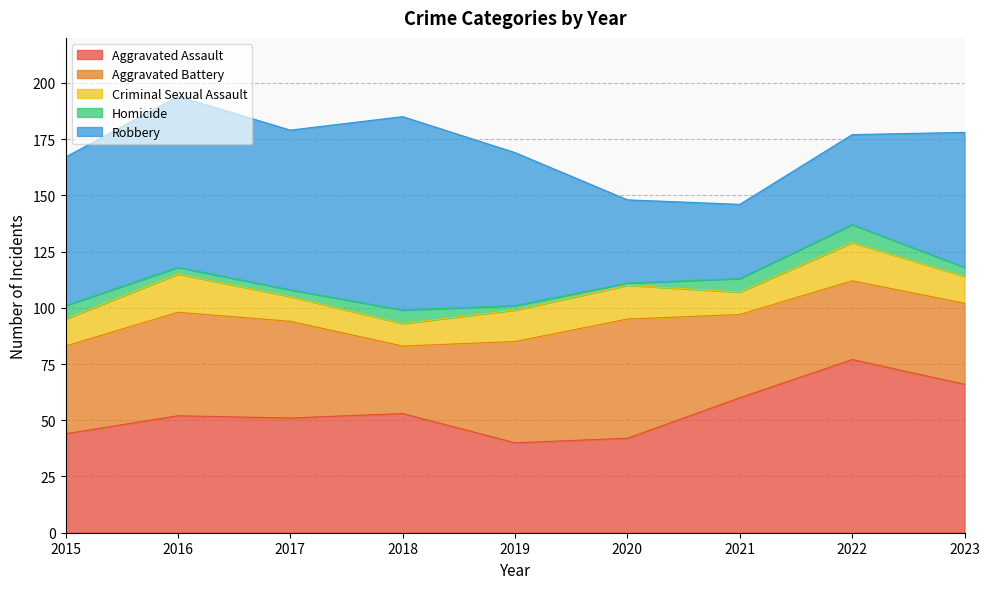

What value does the Aggravated Assault series have at 2017, to the nearest 5?

50